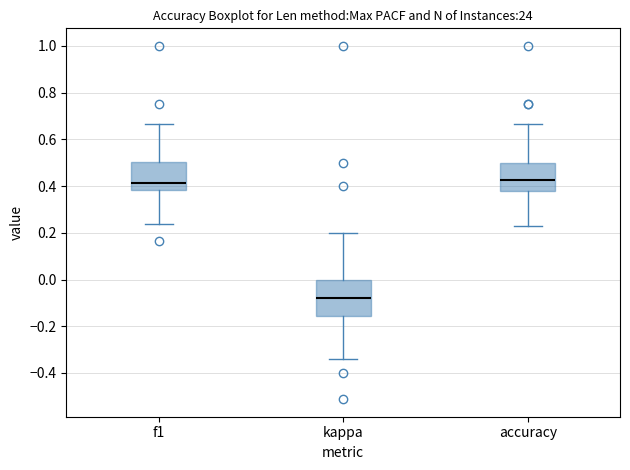

Reading left to right, read every box against the y-axis: the position of its median line, the range the box covers, and the ends of its whiskers. The values are not printed on the chart, so give them approximately, as read against the axis.

f1: median 0.42, box 0.38 to 0.50, whiskers 0.24 to 0.66
kappa: median -0.08, box -0.16 to 0.00, whiskers -0.34 to 0.20
accuracy: median 0.42, box 0.38 to 0.50, whiskers 0.24 to 0.66